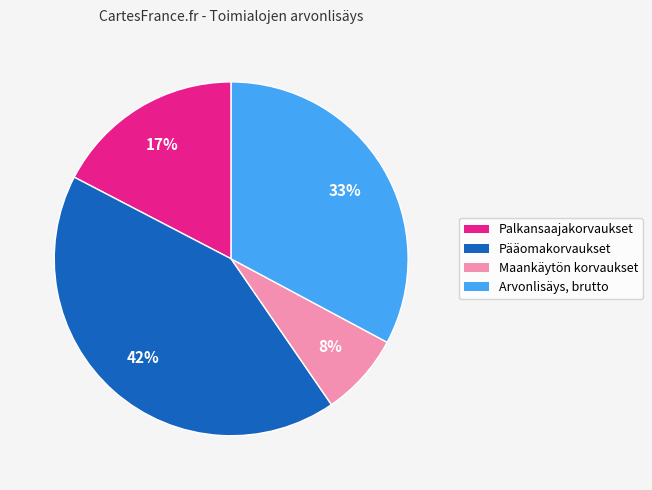

To the nearest percent, what percentage of the pie is Palkansaajakorvaukset?

17%